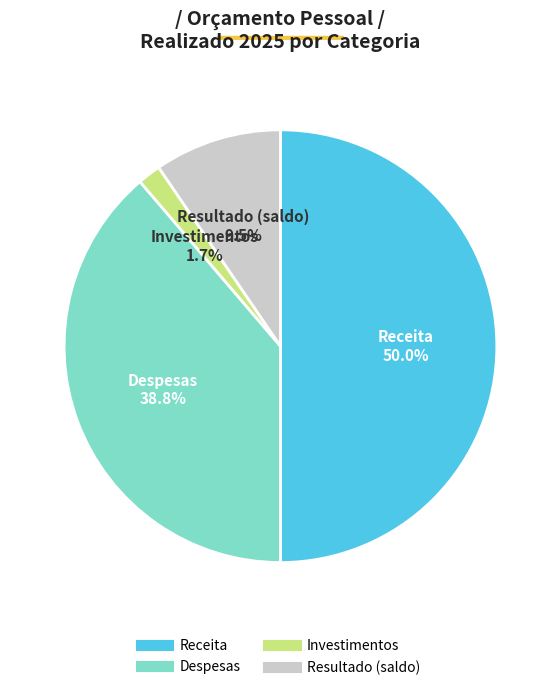

What percentage do Investimentos and Receita together represent?

51.7%